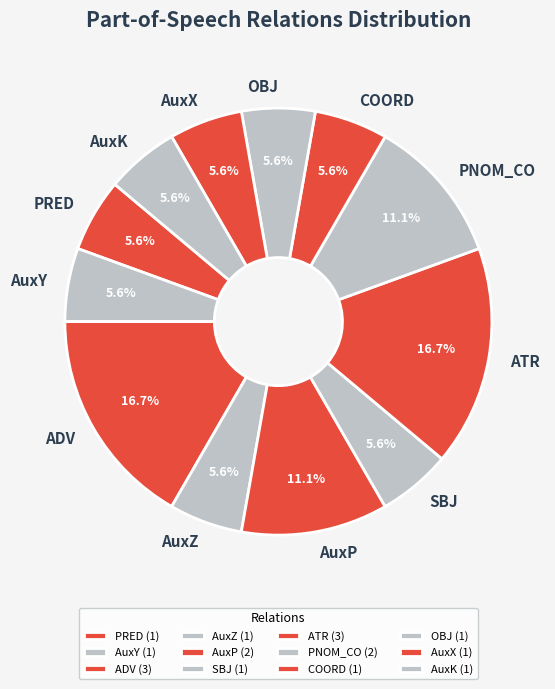

True or false: AuxP accounts for 1% of the total.

False